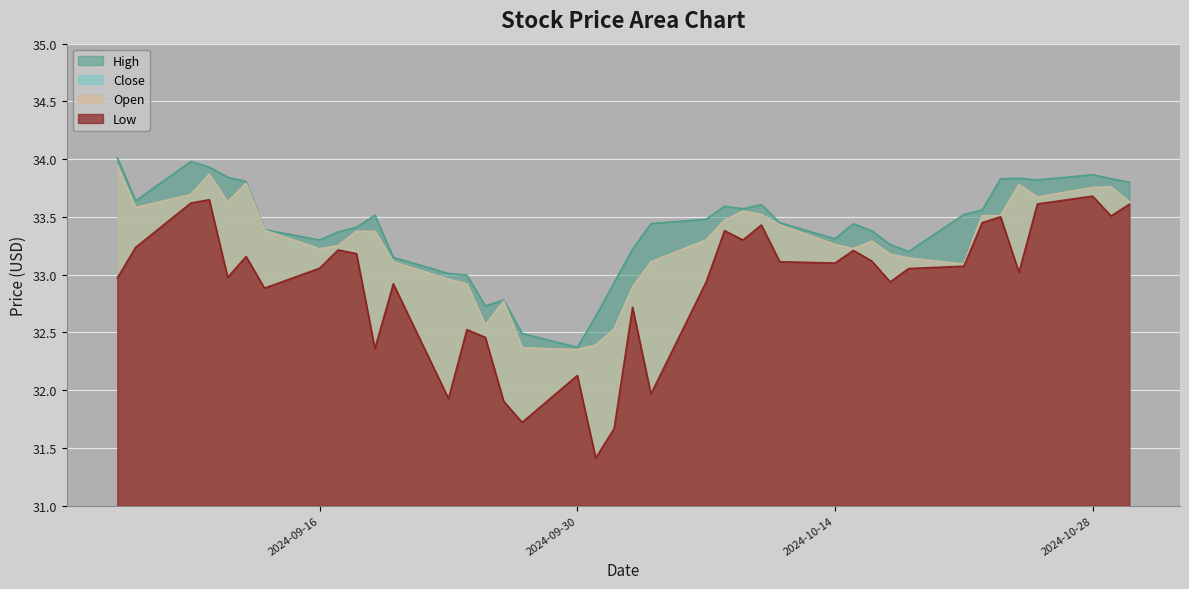

What is the lowest value of the Close series?

32.3